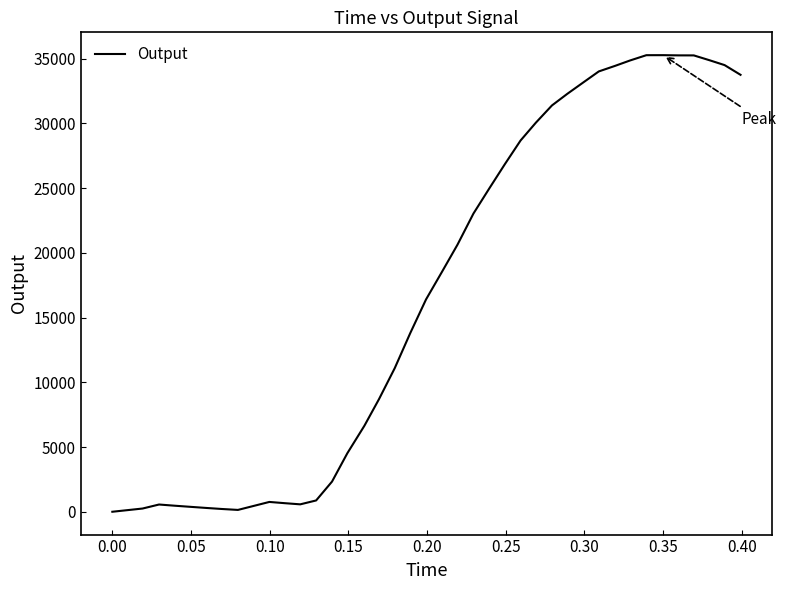

What is the difference between the maximum and minimum values?

35279.3